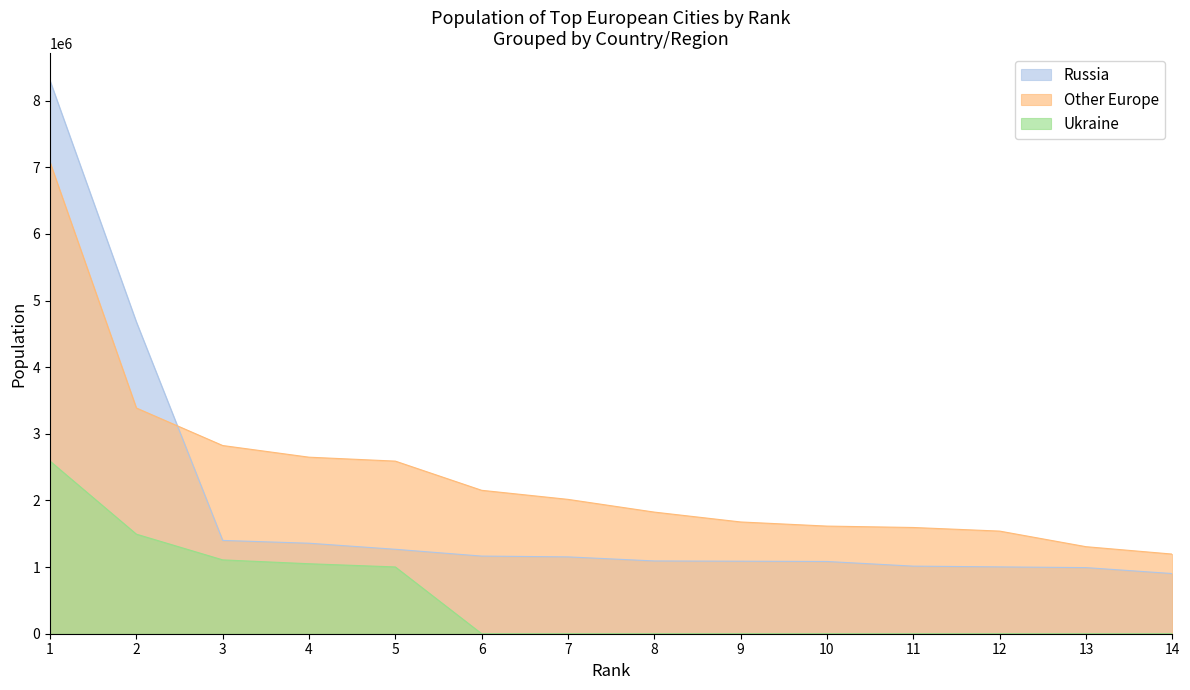

At which category is the sum across all series the highest?

1